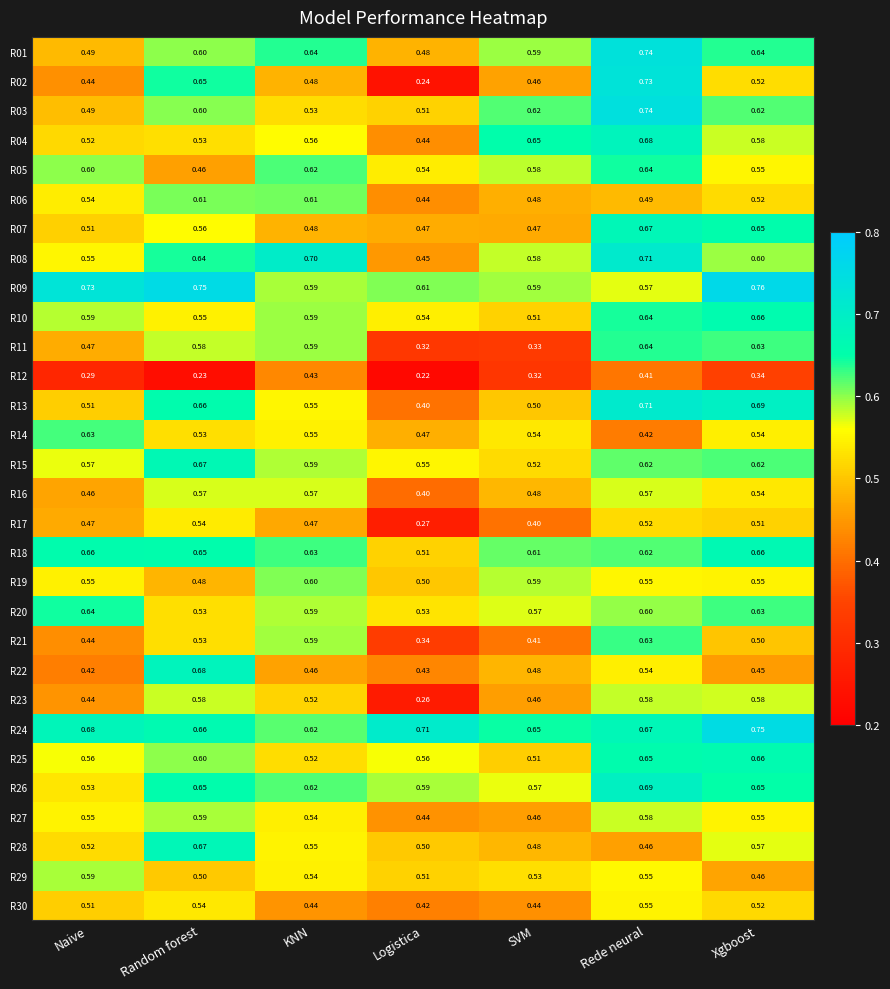

At which category is the sum across all series the highest?

Rede neural